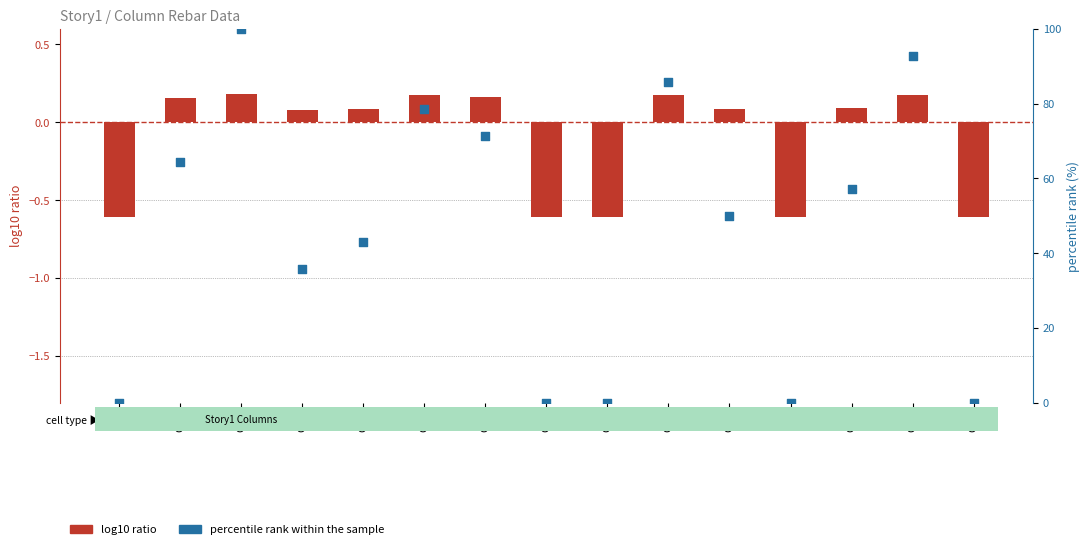

Which series reaches the minimum Y coordinate?

log10 ratio